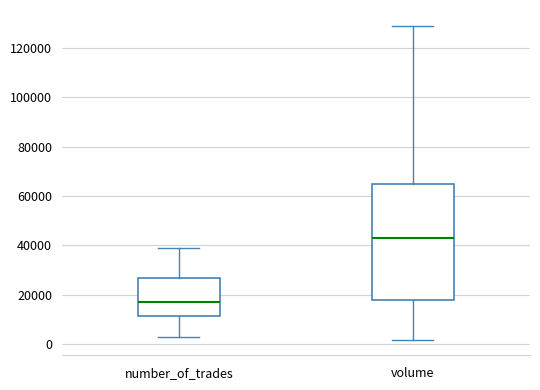

Which box is the tallest, from its lower edge to its upper edge?

volume